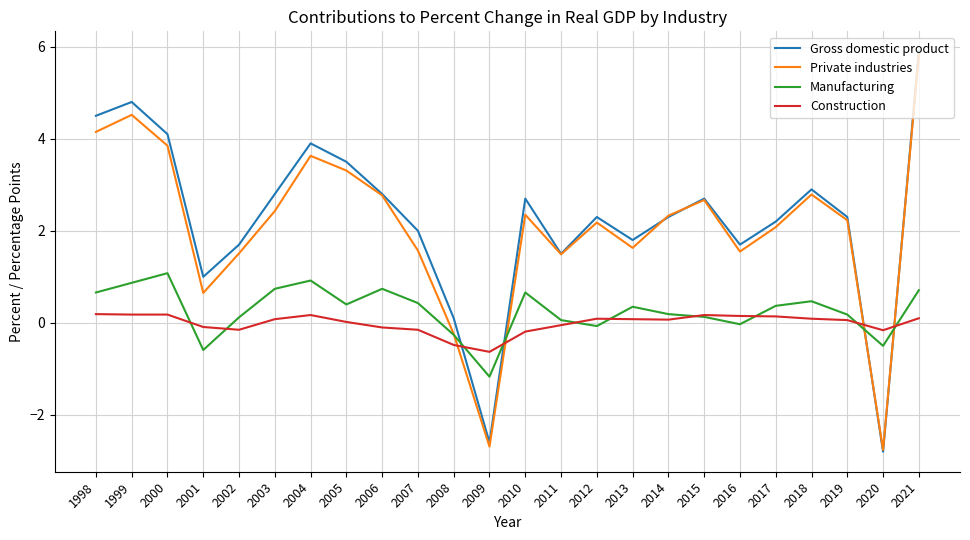

At which category does Private industries reach its first local peak?

1999